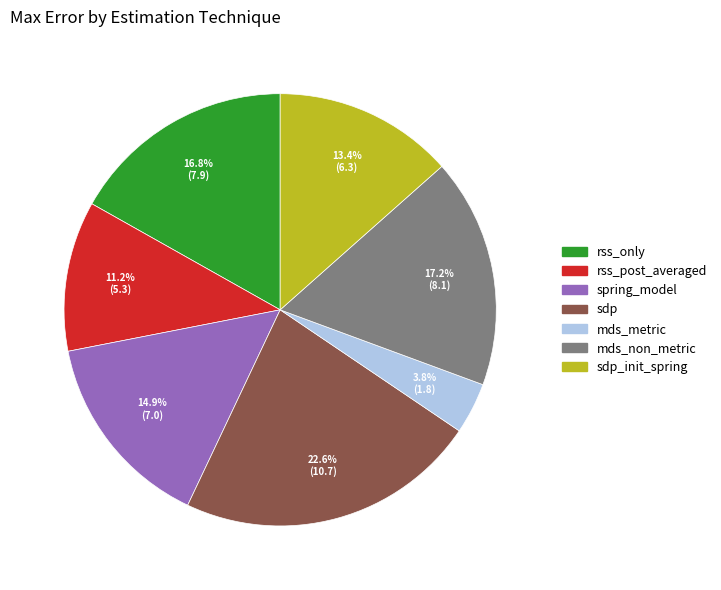

Is there a majority slice in this chart?

No